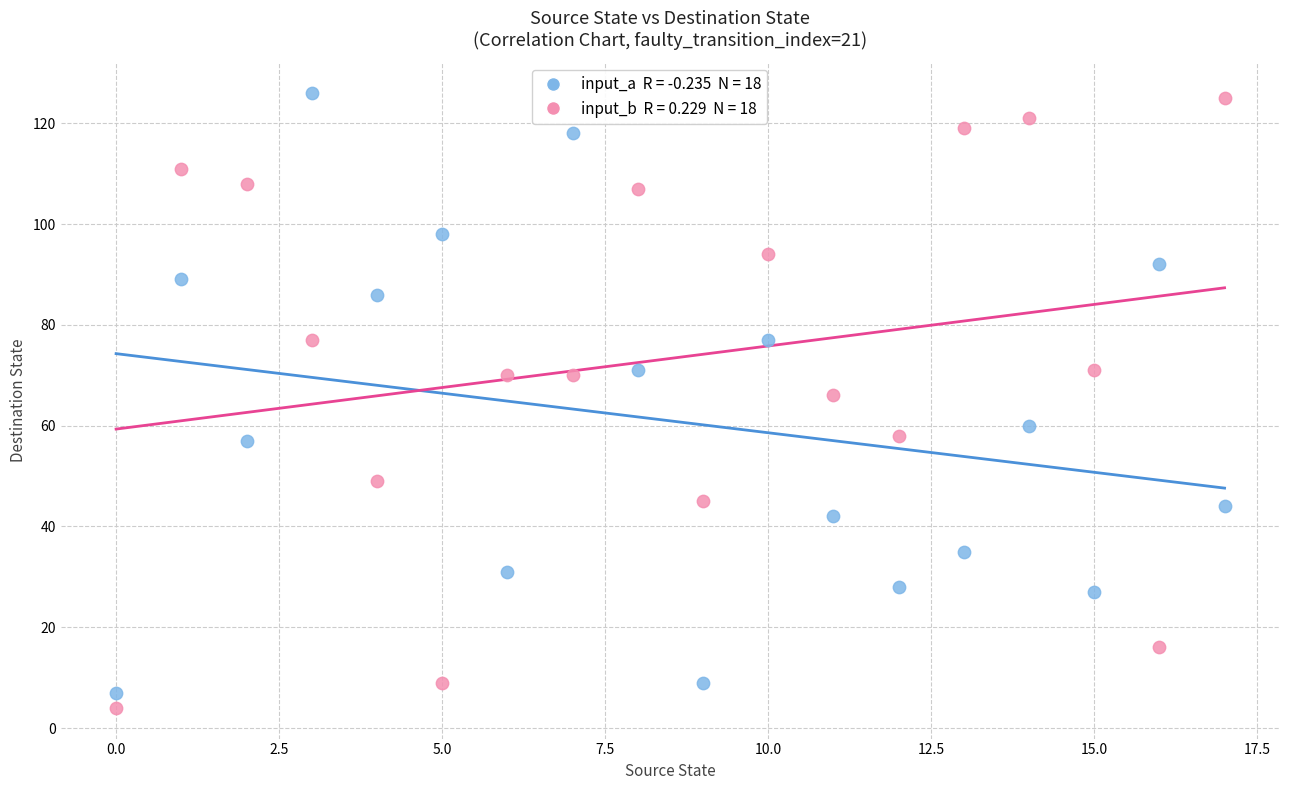

Across all data points, what is the range of Y values (max minus min)?

122